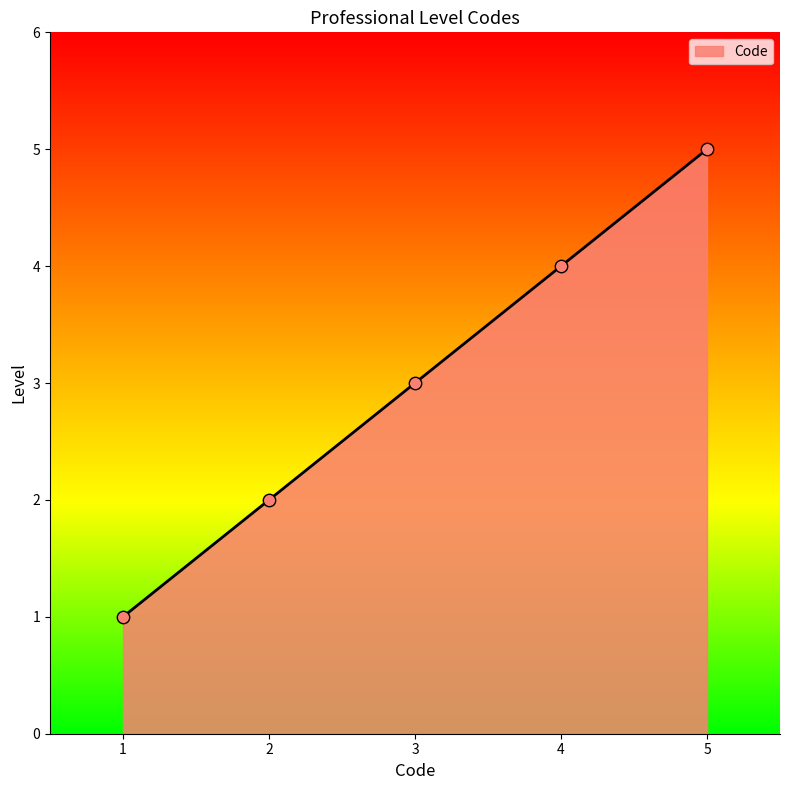

What is the change in value from 1 to 3?

+2